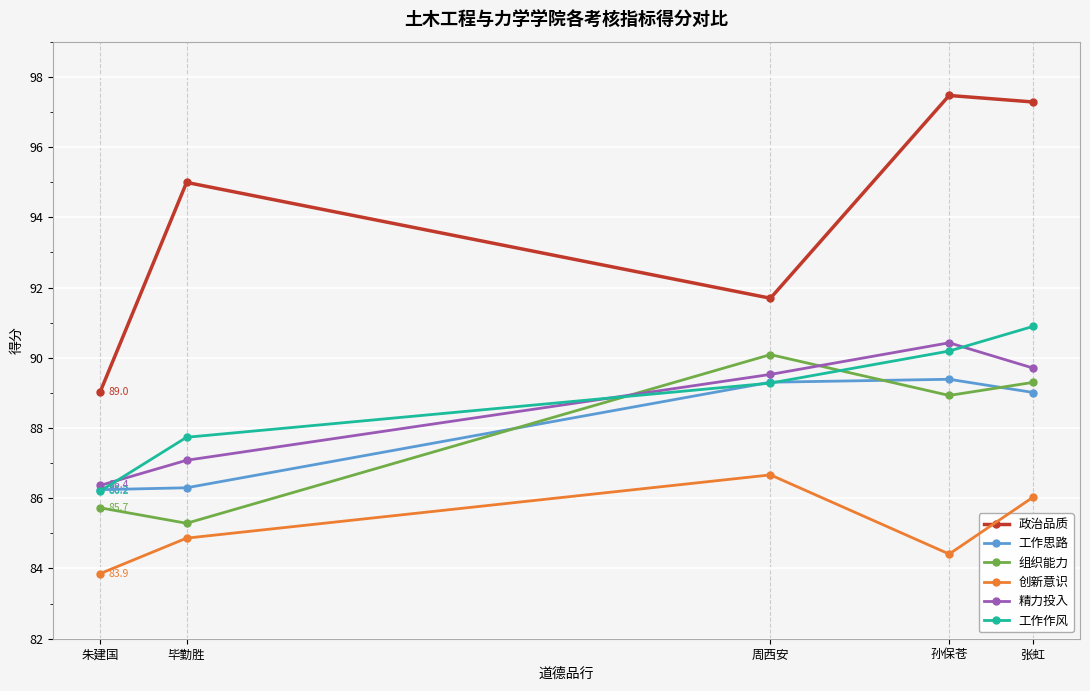

What is the smallest value displayed?

83.9